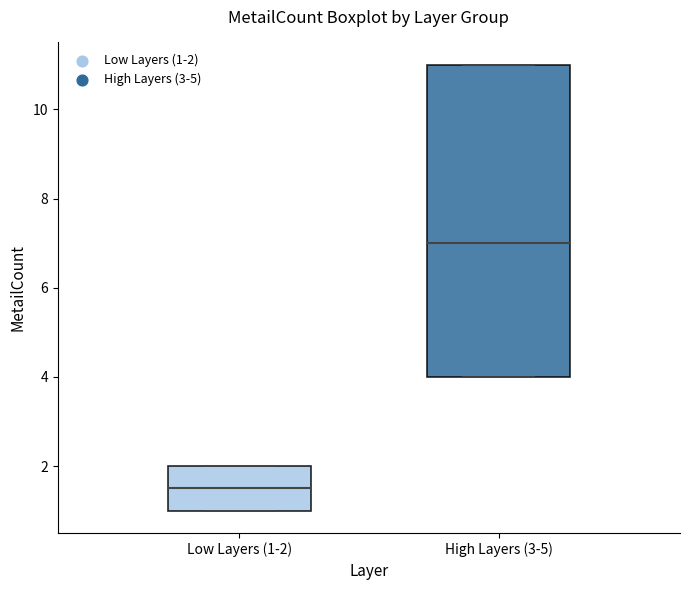

Reading left to right, read every box against the y-axis: the position of its median line, the range the box covers, and the ends of its whiskers. The values are not printed on the chart, so give them approximately, as read against the axis.

Low Layers (1-2): median 1.6, box 1.0 to 2.0, whiskers 1.0 to 2.0
High Layers (3-5): median 7.0, box 4.0 to 11.0, whiskers 4.0 to 11.0